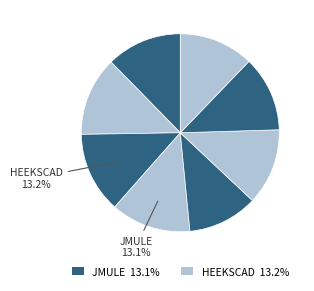

Count the number of slices in the pie.

8